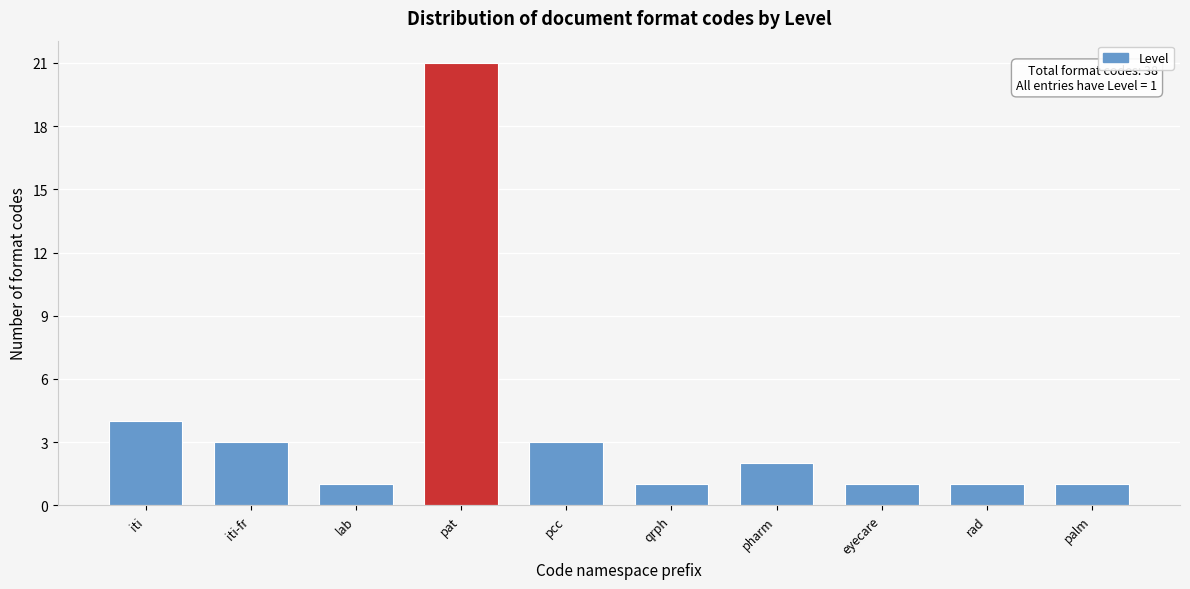

Reading left to right, transcribe all the data shown in this chart.

iti=4	iti-fr=3	lab=1	pat=21	pcc=3	qrph=1	pharm=2	eyecare=1	rad=1	palm=1